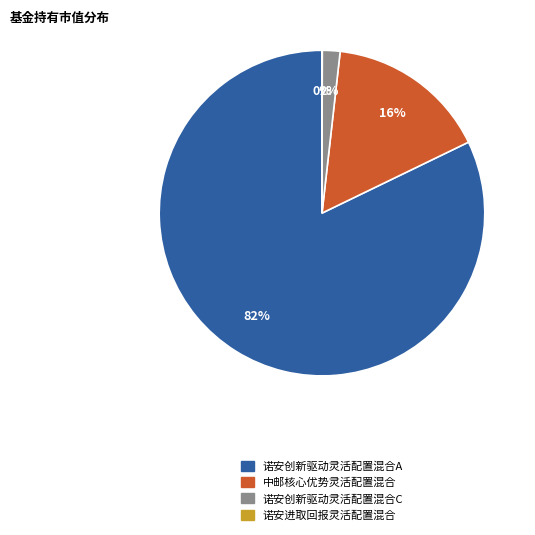

Combined, do 诺安创新驱动灵活配置混合C and 中邮核心优势灵活配置混合 account for over 50%?

No